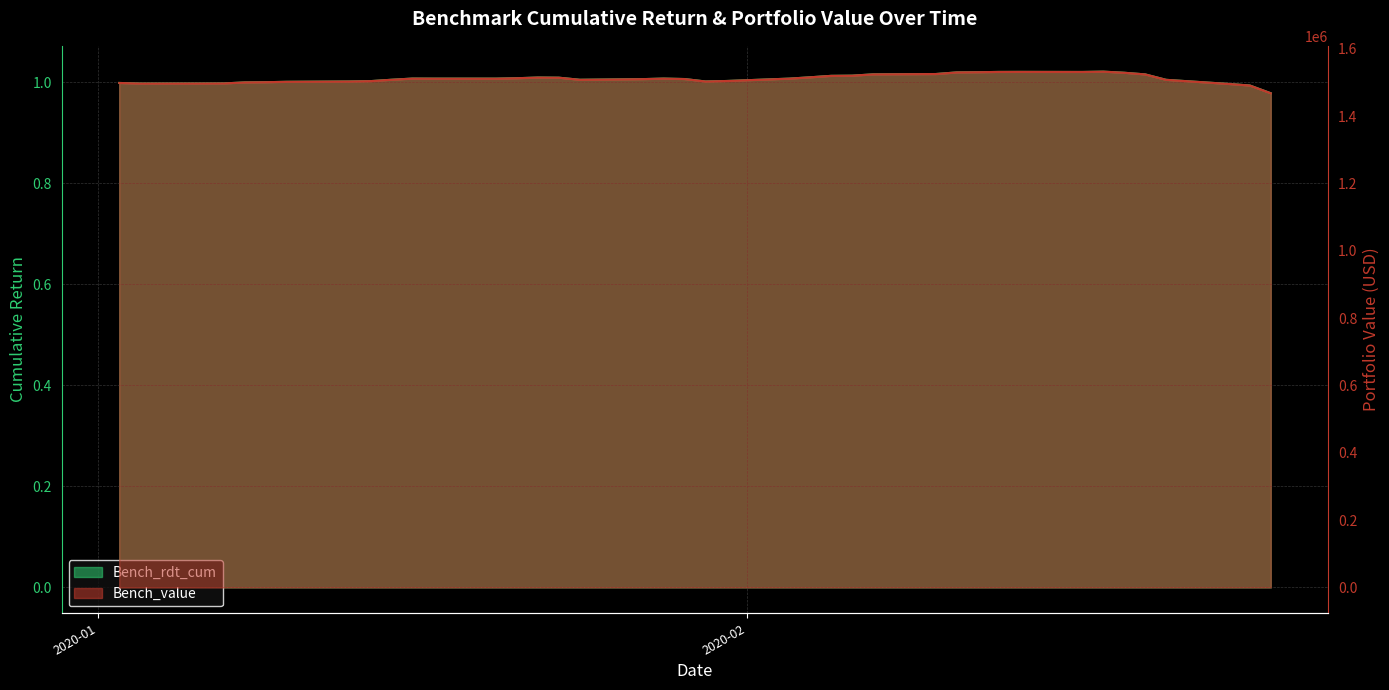

What are all the series names shown in the legend?

Bench_rdt_cum, Bench_value